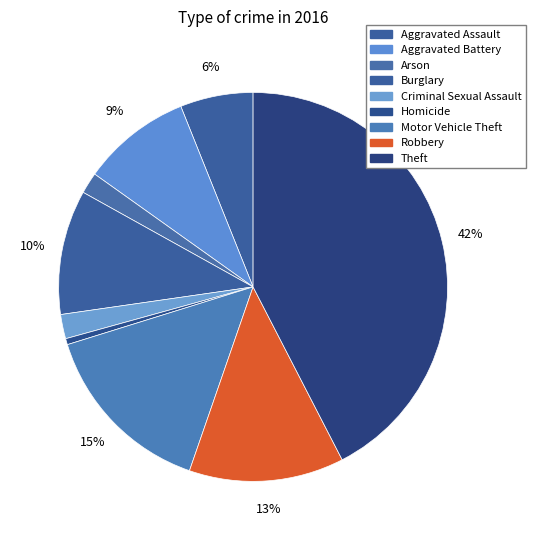

Which category has the smallest portion of the pie?

Homicide